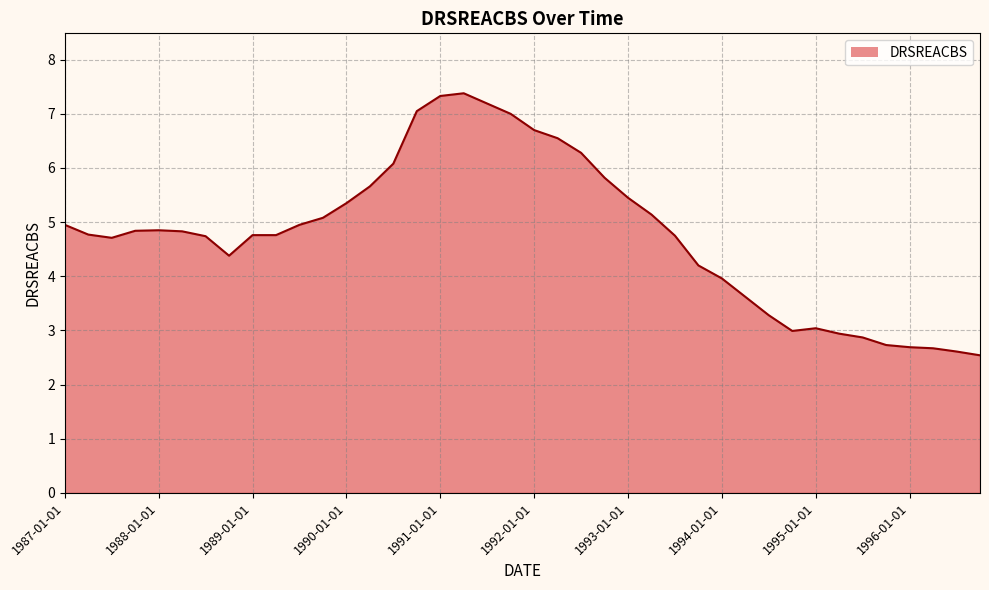

How many values are below 4?

12